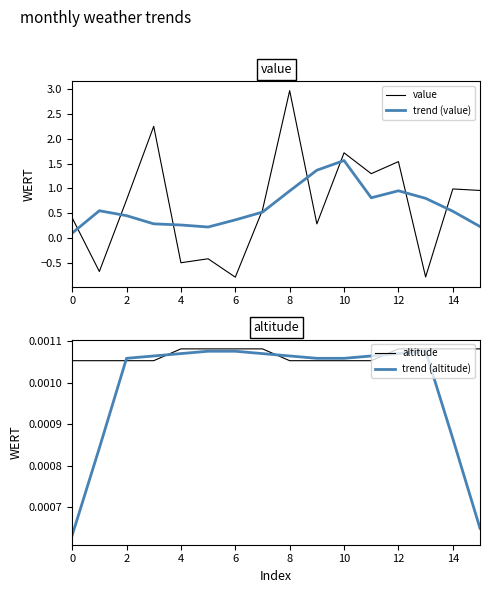

Is it true that trend (value) equals 0.3 at 8?

False